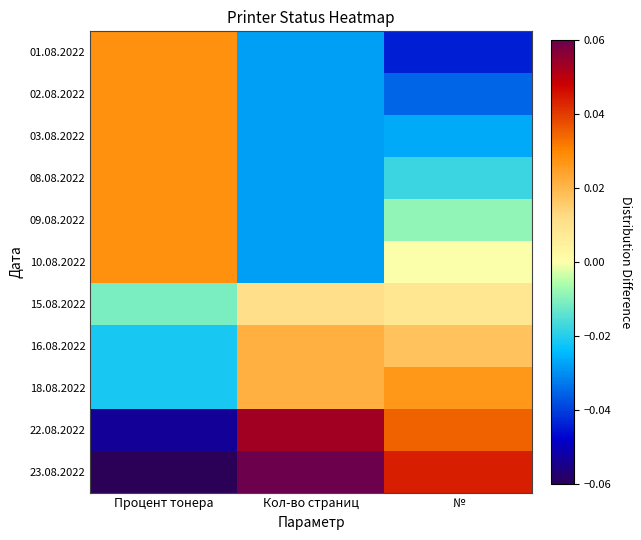

What is the difference between the highest and lowest values at Процент тонера?

0.1